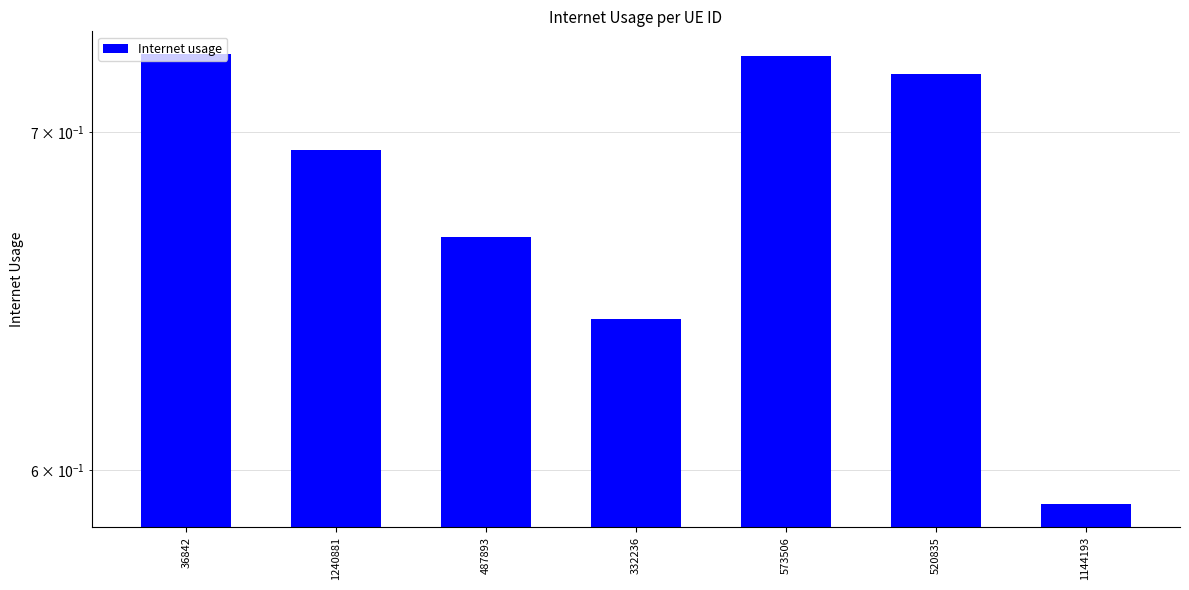

Between 573506 and 520835, which is larger?

573506